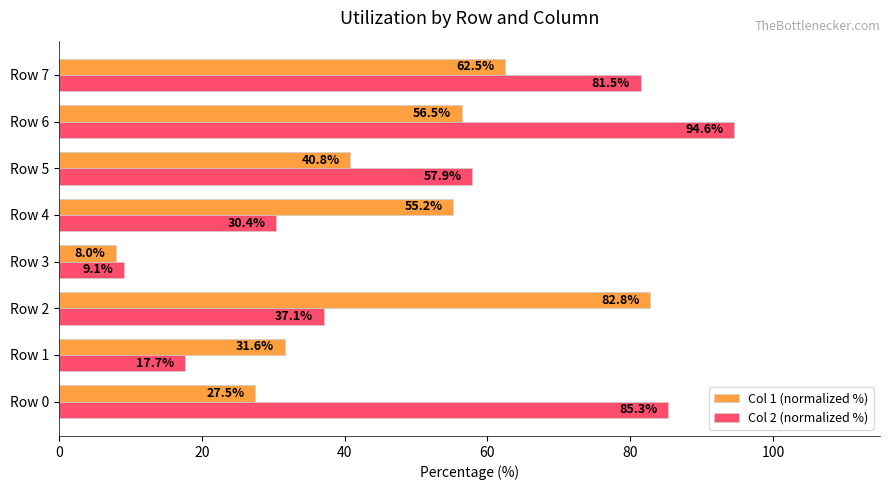

What are all the series names shown in the legend?

Col 1 (normalized %), Col 2 (normalized %)